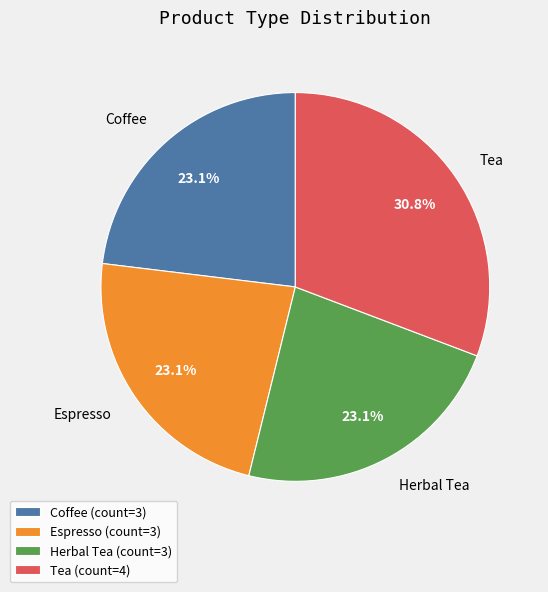

To the nearest percent, what is the difference between the largest and smallest slice percentages?

8%